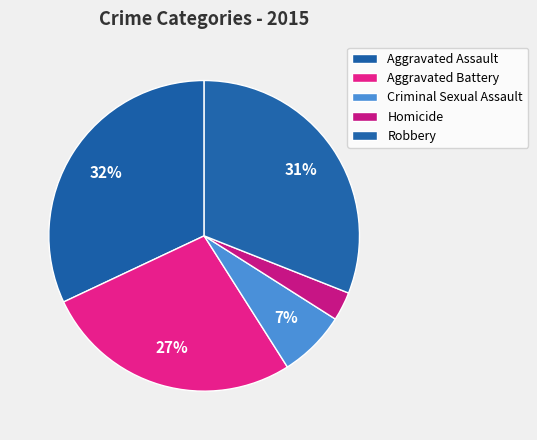

To the nearest percent, what is the average slice percentage?

20%